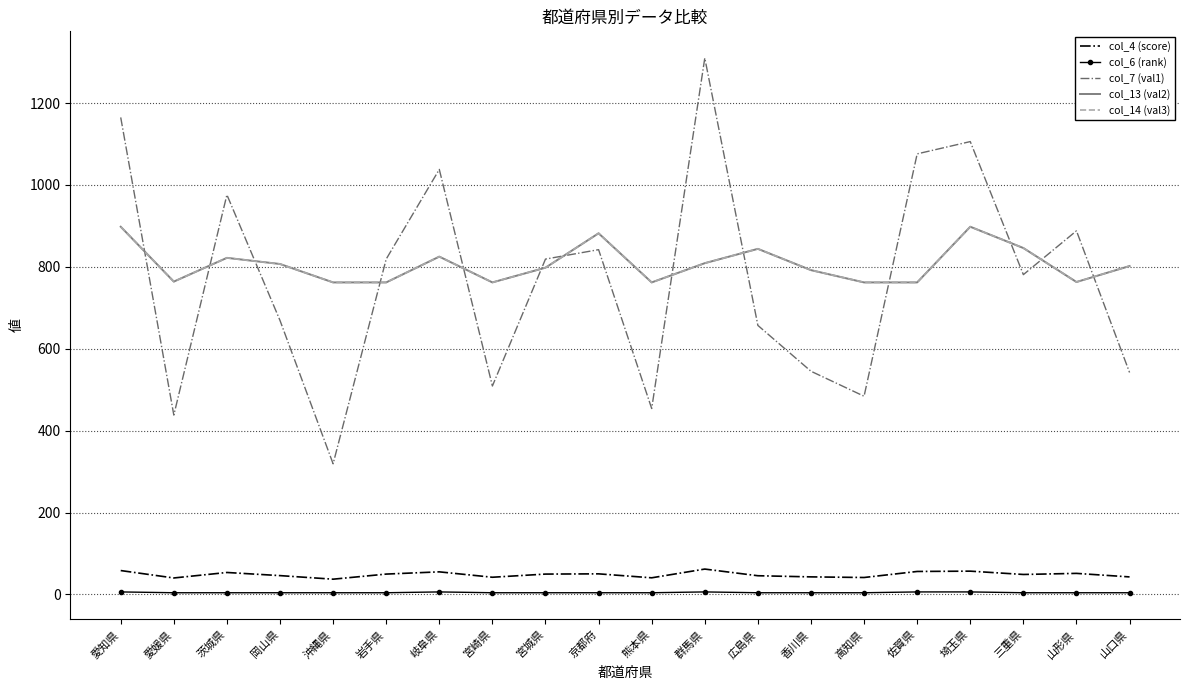

What is the lowest value of the col_4 (score) series?

37.1